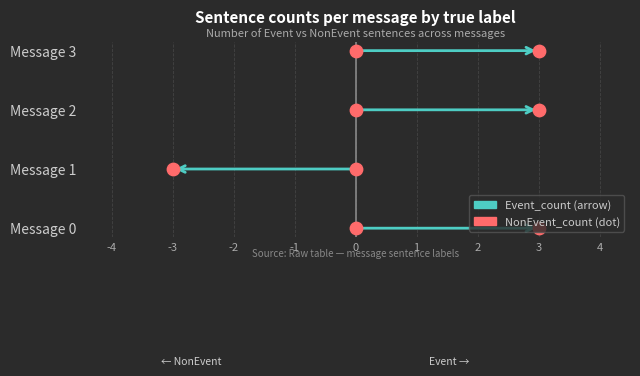

Which series contains the highest Y value?

Event_count